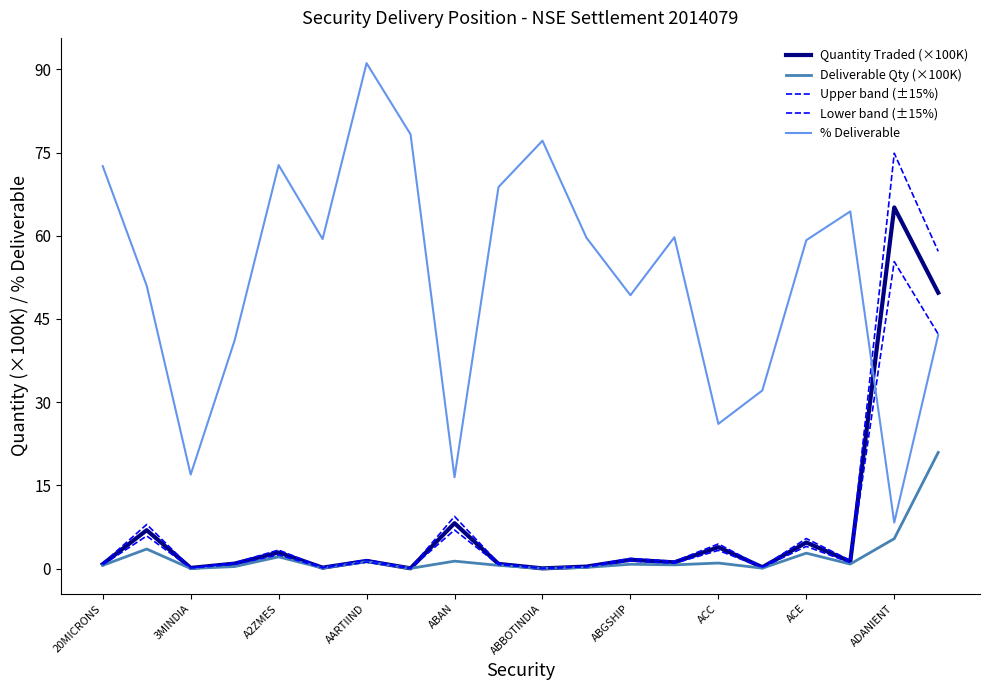

Does the chart display data point markers on the line(s)?

No